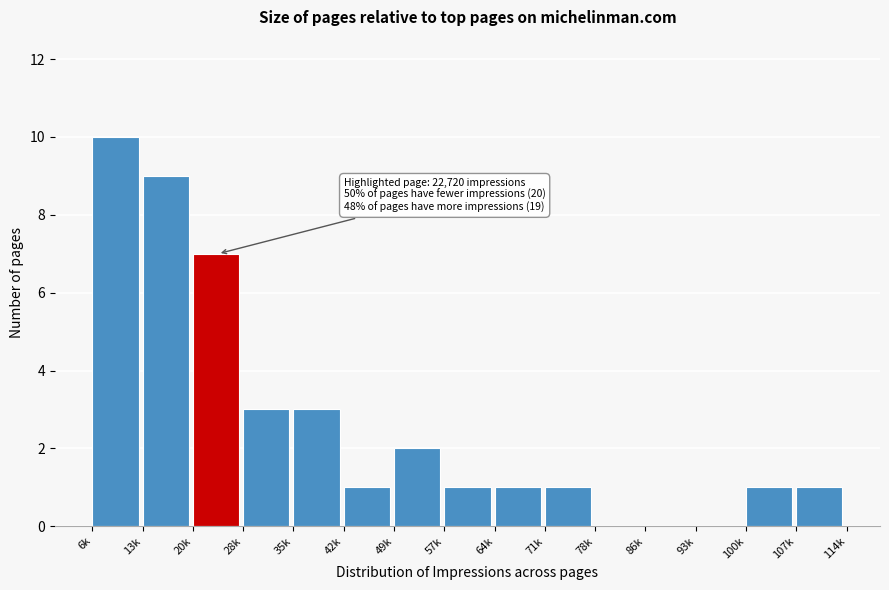

Reading left to right, list all the values displayed in this chart.

6k=10	13k=9	20k=7	28k=3	35k=3	42k=1	49k=2	57k=1	64k=1	71k=1	78k=0	86k=0	93k=0	100k=1	107k=1